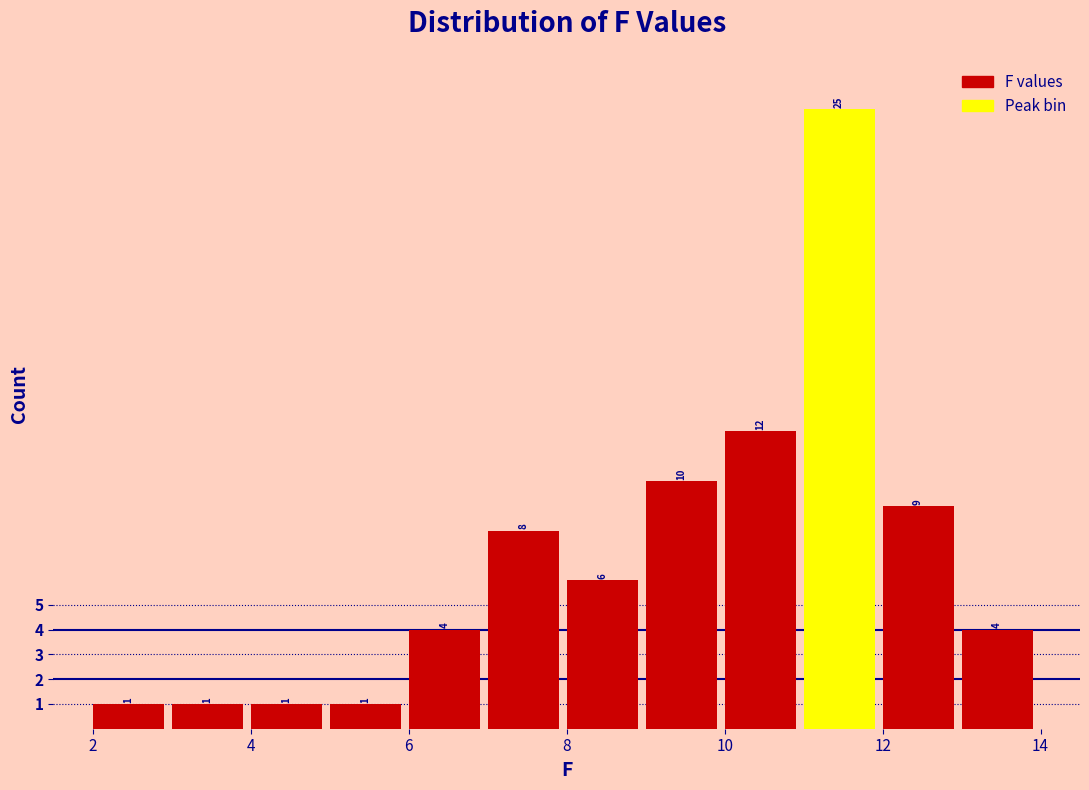

Reading left to right, transcribe this chart: for each bar, give the range it covers on the x-axis and its height.

2 to 3: 1
3 to 4: 1
4 to 5: 1
5 to 6: 1
6 to 7: 4
7 to 8: 8
8 to 9: 6
9 to 10: 10
10 to 11: 12
11 to 12: 25
12 to 13: 9
13 to 14: 4